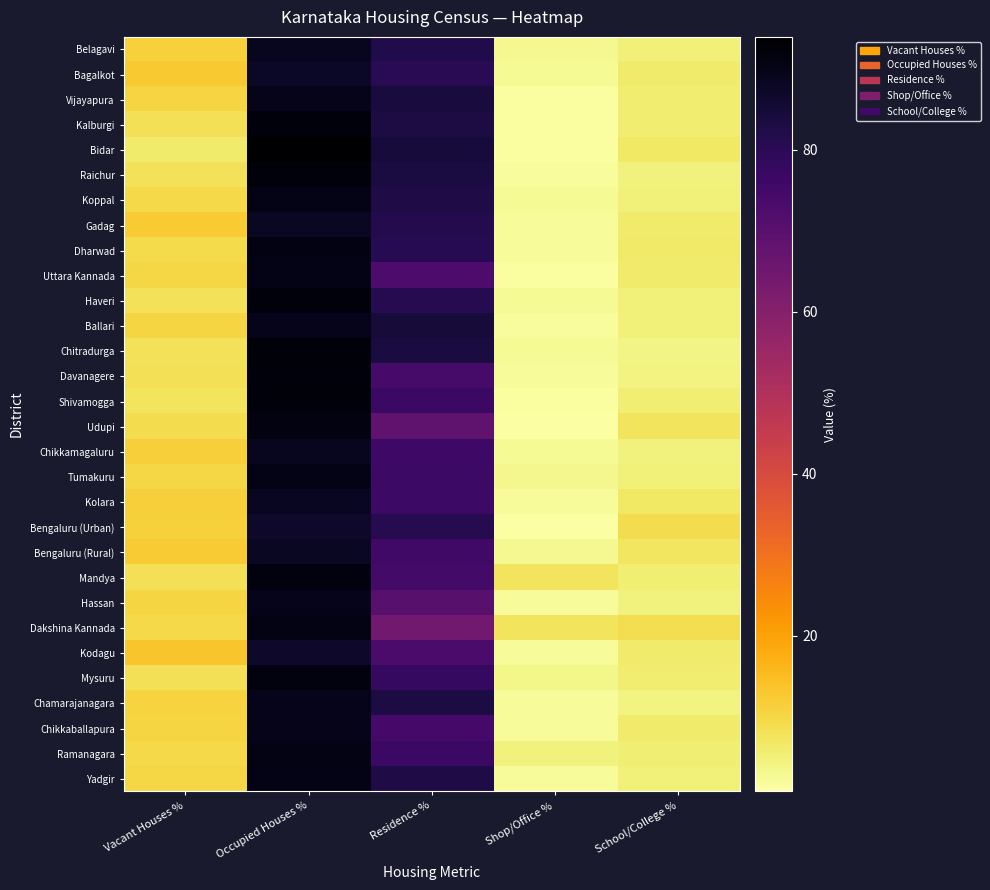

Reading right to left, transcribe all the data shown in this chart.

Belagavi: School/College %=5.0	Shop/Office %=2.7	Residence %=82.0	Occupied Houses %=88.8	Vacant Houses %=11.2
Bagalkot: School/College %=6.0	Shop/Office %=2.4	Residence %=80.3	Occupied Houses %=87.4	Vacant Houses %=12.6
Vijayapura: School/College %=5.6	Shop/Office %=1.4	Residence %=83.9	Occupied Houses %=89.7	Vacant Houses %=10.3
Kalburgi: School/College %=5.8	Shop/Office %=1.3	Residence %=83.0	Occupied Houses %=91.8	Vacant Houses %=8.2
Bidar: School/College %=6.8	Shop/Office %=1.4	Residence %=84.2	Occupied Houses %=93.9	Vacant Houses %=6.1
Raichur: School/College %=4.7	Shop/Office %=1.6	Residence %=83.7	Occupied Houses %=92.2	Vacant Houses %=7.8
Koppal: School/College %=5.0	Shop/Office %=2.5	Residence %=82.5	Occupied Houses %=90.2	Vacant Houses %=9.8
Gadag: School/College %=6.1	Shop/Office %=2.0	Residence %=81.2	Occupied Houses %=87.8	Vacant Houses %=12.2
Dharwad: School/College %=6.6	Shop/Office %=2.2	Residence %=80.6	Occupied Houses %=90.7	Vacant Houses %=9.3
Uttara Kannada: School/College %=6.2	Shop/Office %=1.3	Residence %=72.6	Occupied Houses %=90.0	Vacant Houses %=10.0
Haveri: School/College %=4.9	Shop/Office %=2.6	Residence %=81.1	Occupied Houses %=92.0	Vacant Houses %=8.0
Ballari: School/College %=5.0	Shop/Office %=1.7	Residence %=84.5	Occupied Houses %=89.5	Vacant Houses %=10.5
Chitradurga: School/College %=3.9	Shop/Office %=2.3	Residence %=83.5	Occupied Houses %=92.1	Vacant Houses %=7.9
Davanagere: School/College %=4.4	Shop/Office %=2.2	Residence %=74.1	Occupied Houses %=91.7	Vacant Houses %=8.3
Shivamogga: School/College %=5.5	Shop/Office %=1.5	Residence %=76.7	Occupied Houses %=92.3	Vacant Houses %=7.7
Udupi: School/College %=7.6	Shop/Office %=1.0	Residence %=68.8	Occupied Houses %=91.1	Vacant Houses %=8.9
Chikkamagaluru: School/College %=4.6	Shop/Office %=2.3	Residence %=75.9	Occupied Houses %=88.5	Vacant Houses %=11.5
Tumakuru: School/College %=4.9	Shop/Office %=3.0	Residence %=76.3	Occupied Houses %=90.0	Vacant Houses %=10.0
Kolara: School/College %=6.8	Shop/Office %=1.9	Residence %=76.4	Occupied Houses %=88.3	Vacant Houses %=11.7
Bengaluru (Urban): School/College %=8.9	Shop/Office %=0.8	Residence %=80.9	Occupied Houses %=86.9	Vacant Houses %=11.1
Bengaluru (Rural): School/College %=7.1	Shop/Office %=2.8	Residence %=75.5	Occupied Houses %=87.8	Vacant Houses %=12.2
Mandya: School/College %=5.2	Shop/Office %=7.4	Residence %=74.9	Occupied Houses %=91.7	Vacant Houses %=8.3
Hassan: School/College %=4.7	Shop/Office %=2.0	Residence %=70.1	Occupied Houses %=89.5	Vacant Houses %=10.5
Dakshina Kannada: School/College %=8.5	Shop/Office %=7.7	Residence %=64.6	Occupied Houses %=90.3	Vacant Houses %=9.7
Kodagu: School/College %=6.0	Shop/Office %=2.0	Residence %=73.5	Occupied Houses %=86.8	Vacant Houses %=13.2
Mysuru: School/College %=5.6	Shop/Office %=3.4	Residence %=78.0	Occupied Houses %=91.6	Vacant Houses %=8.4
Chamarajanagara: School/College %=4.4	Shop/Office %=2.2	Residence %=83.0	Occupied Houses %=89.2	Vacant Houses %=10.8
Chikkaballapura: School/College %=6.1	Shop/Office %=2.1	Residence %=74.6	Occupied Houses %=89.6	Vacant Houses %=10.4
Ramanagara: School/College %=5.4	Shop/Office %=4.7	Residence %=76.8	Occupied Houses %=90.4	Vacant Houses %=9.6
Yadgir: School/College %=5.1	Shop/Office %=2.0	Residence %=82.5	Occupied Houses %=90.1	Vacant Houses %=9.9